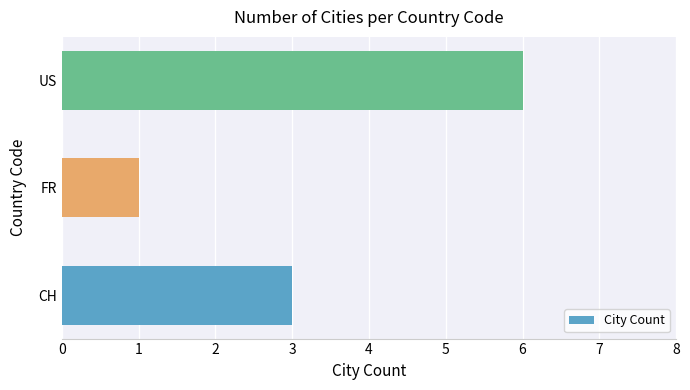

Is it true that the value at US is 6?

True